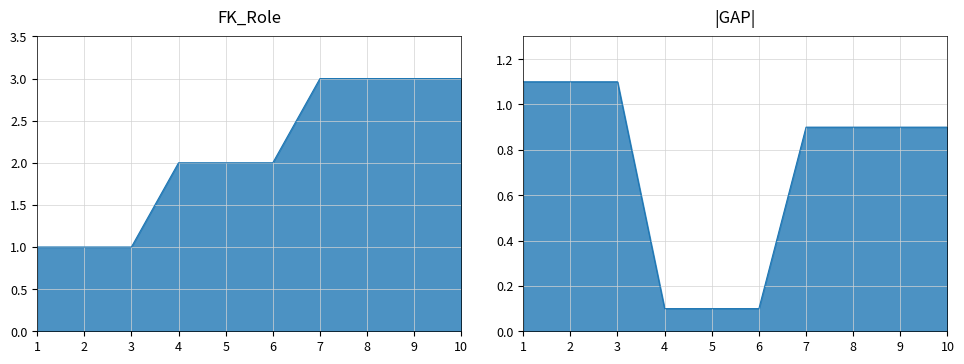

The chart shows a value of 2 at 6. True or false?

True